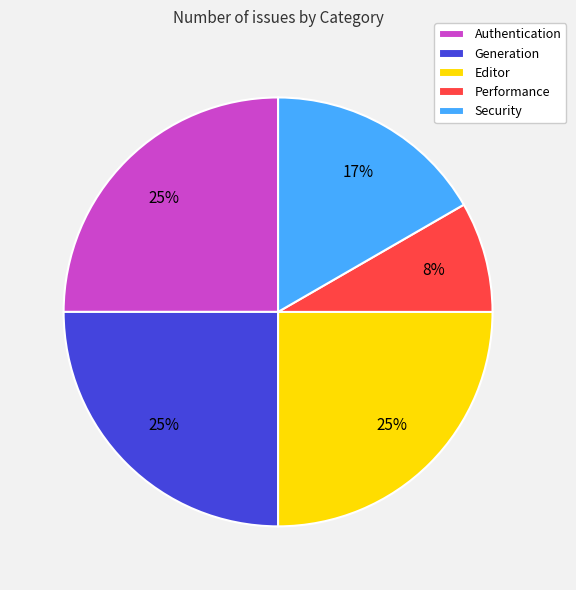

Approximately how many times larger is the value at Performance compared to Authentication?

0.3